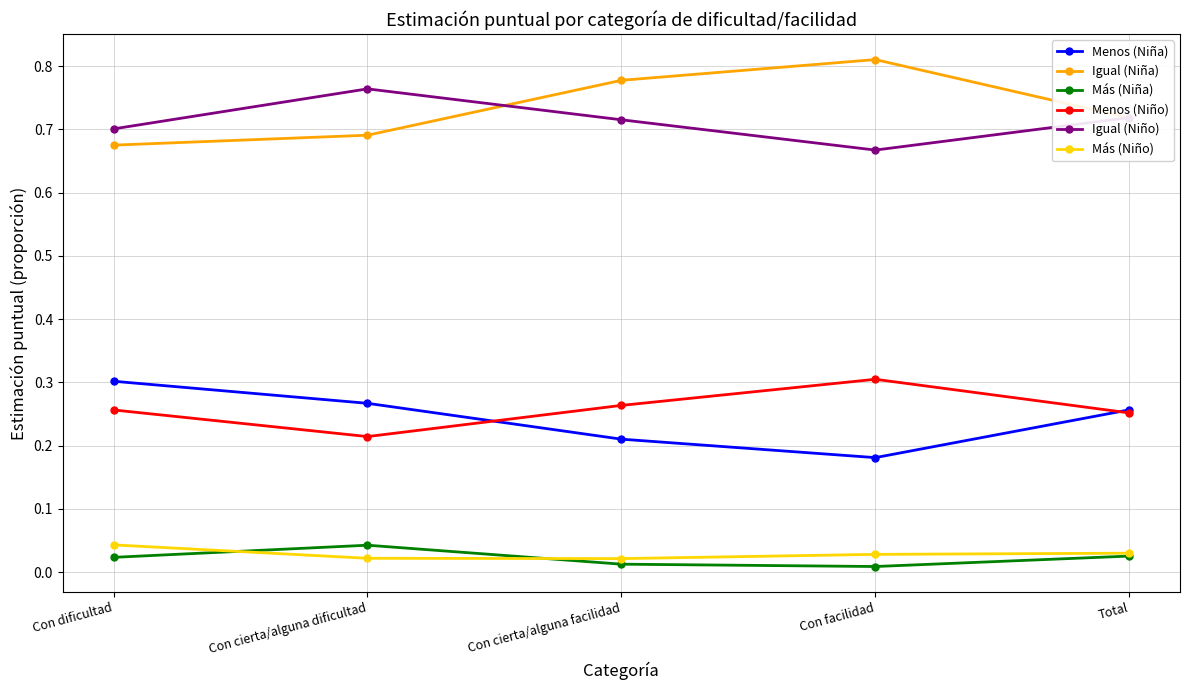

The value of Más (Niña) at Con dificultad is 0.0. True or false?

True